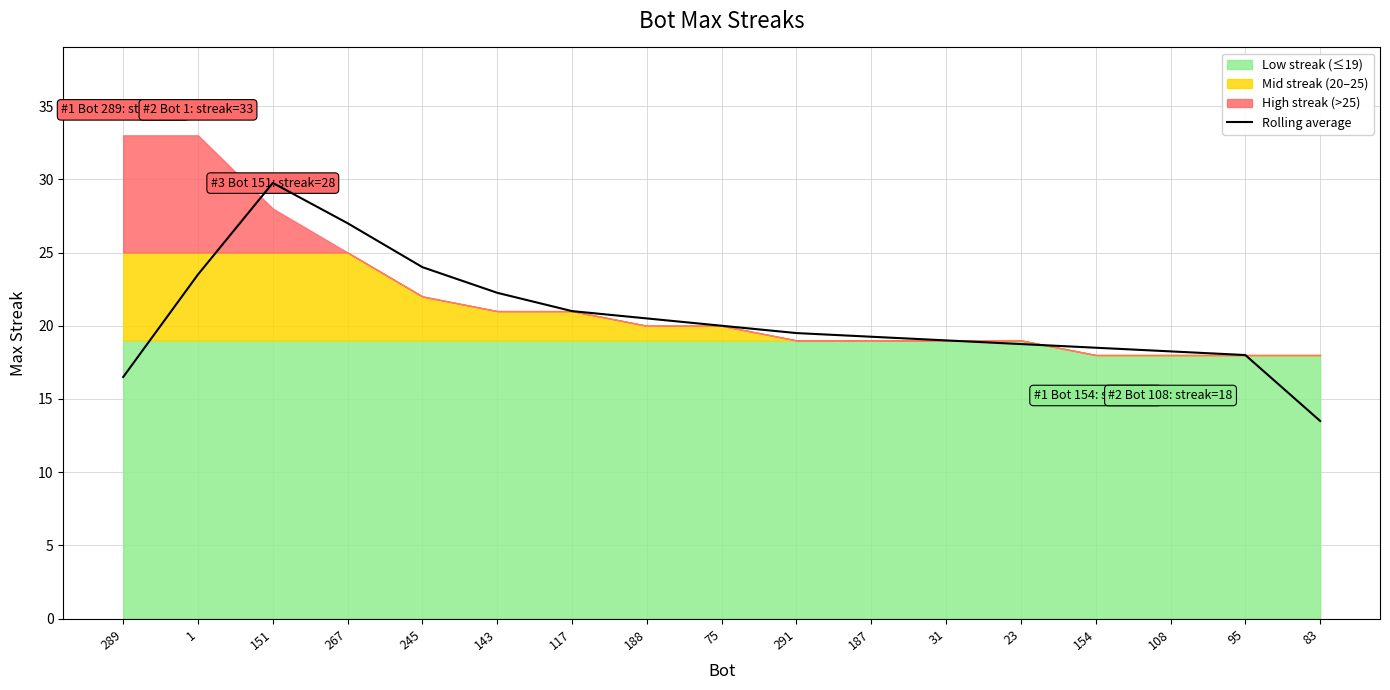

Read the value at 75.

20.0